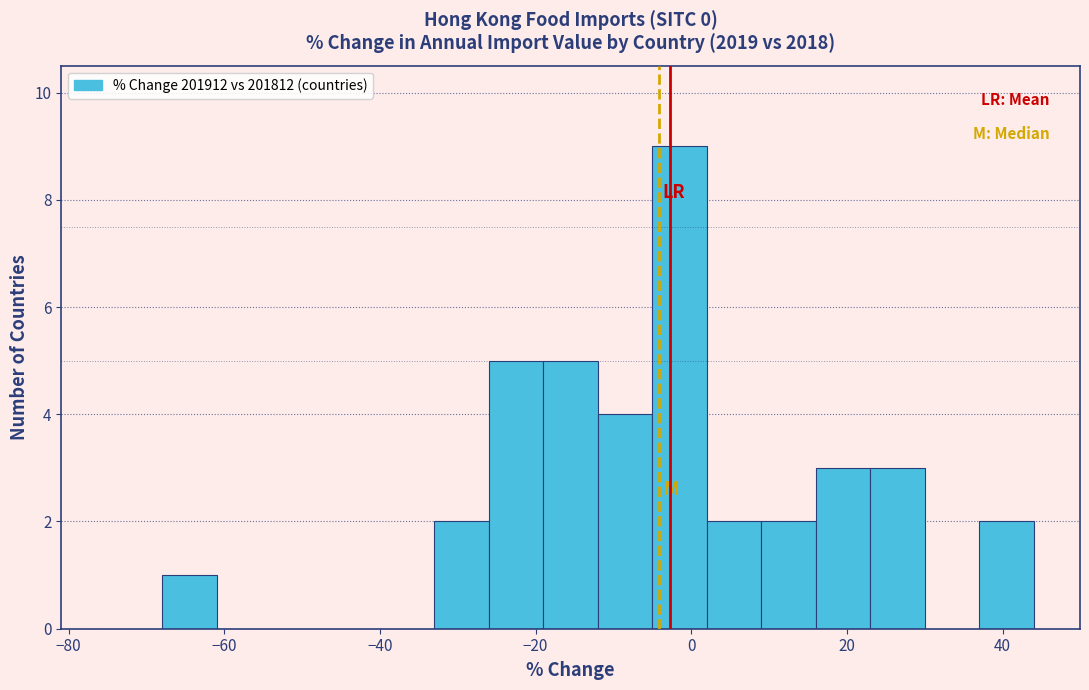

Read against the x-axis, roughly where is the centre of the tallest bar?

-2